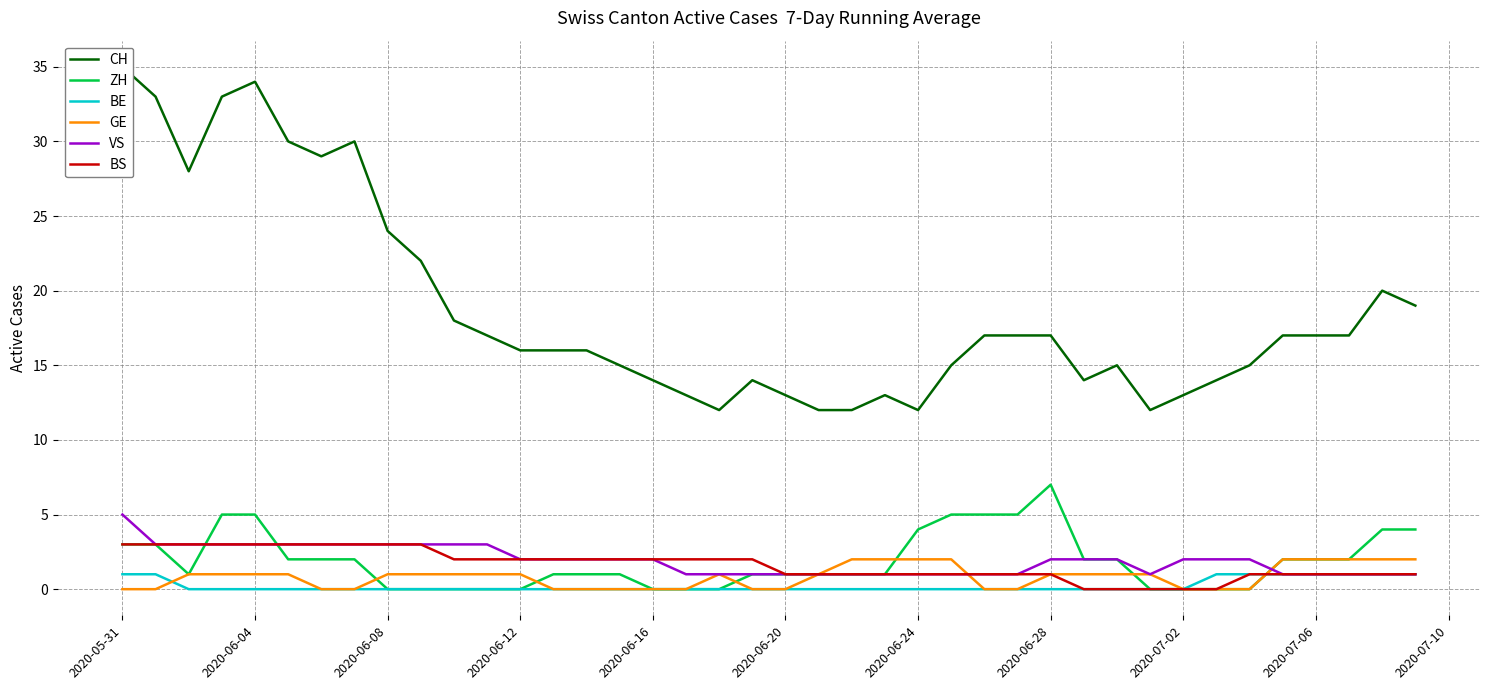

How many VS values are between 1 and 3?

39